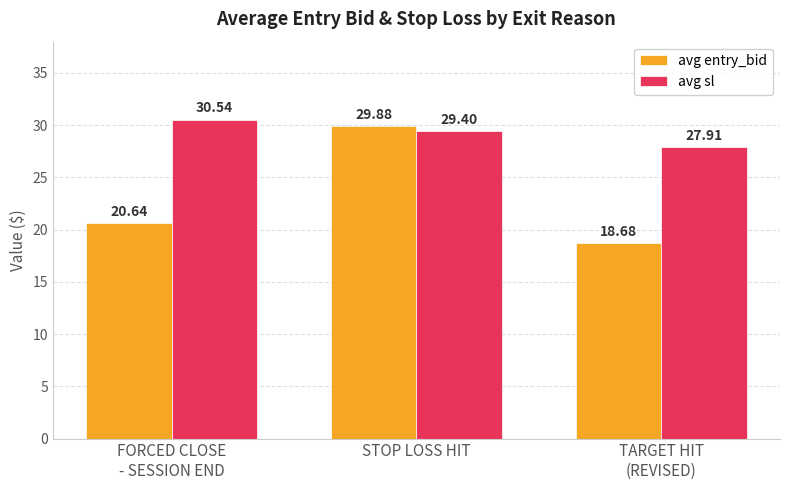

What position from the right is FORCED CLOSE
- SESSION END?

3